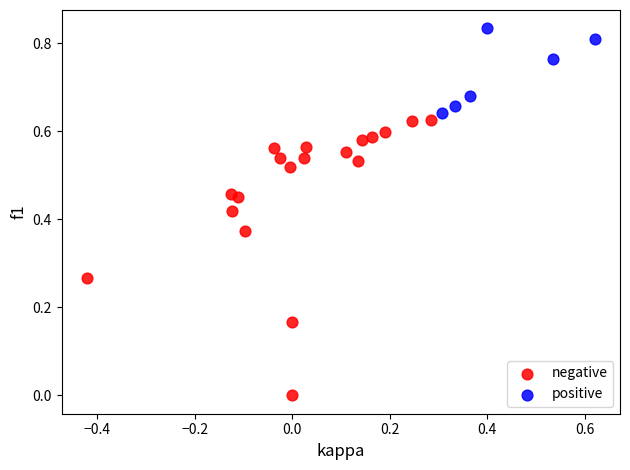

Which series contains the highest Y value?

positive